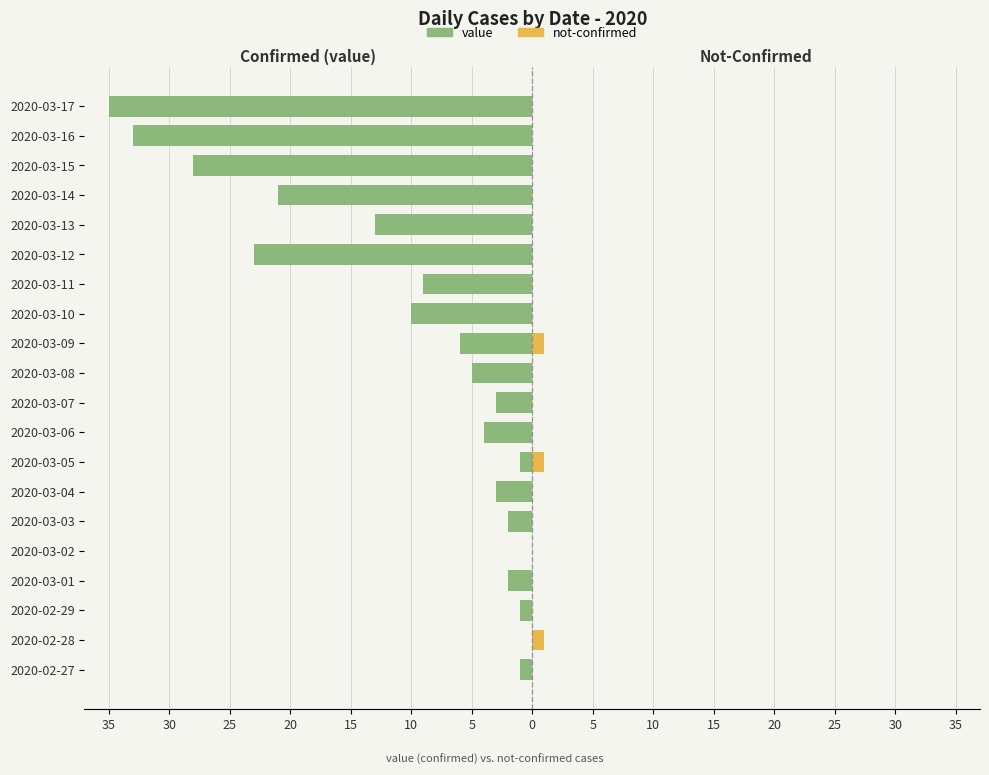

How many data points in value are less than -4?

10